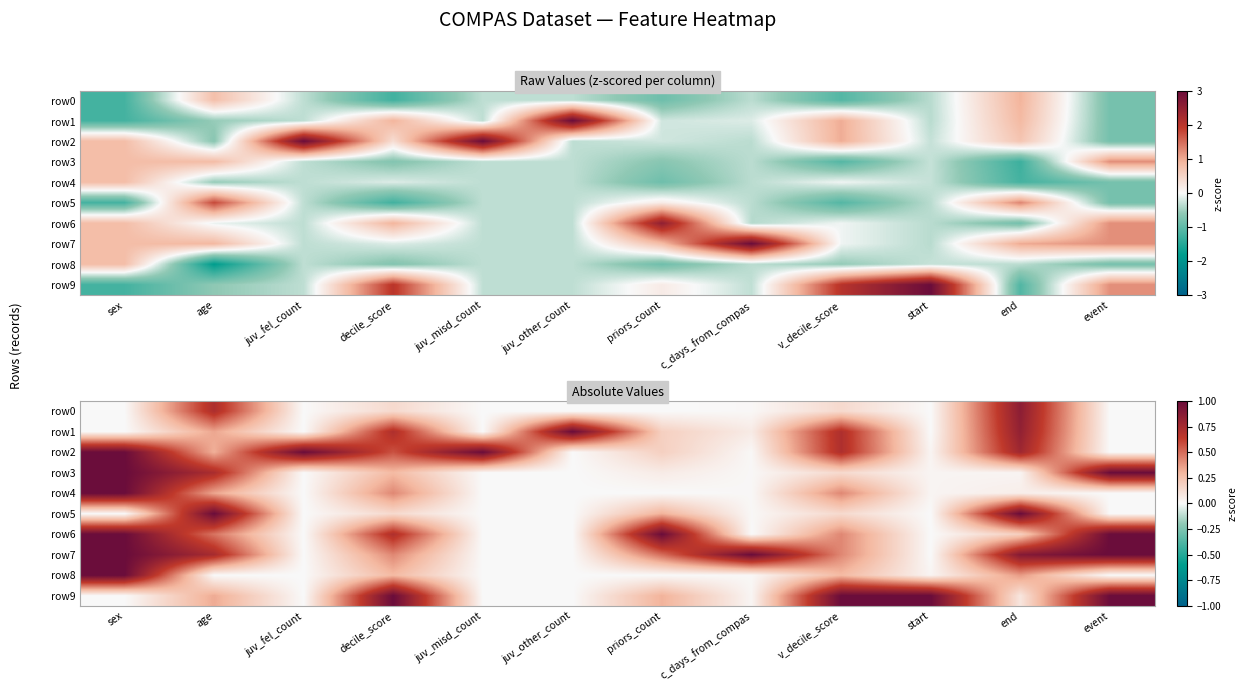

Is it true that row7 equals 0.3 at priors_count?

False